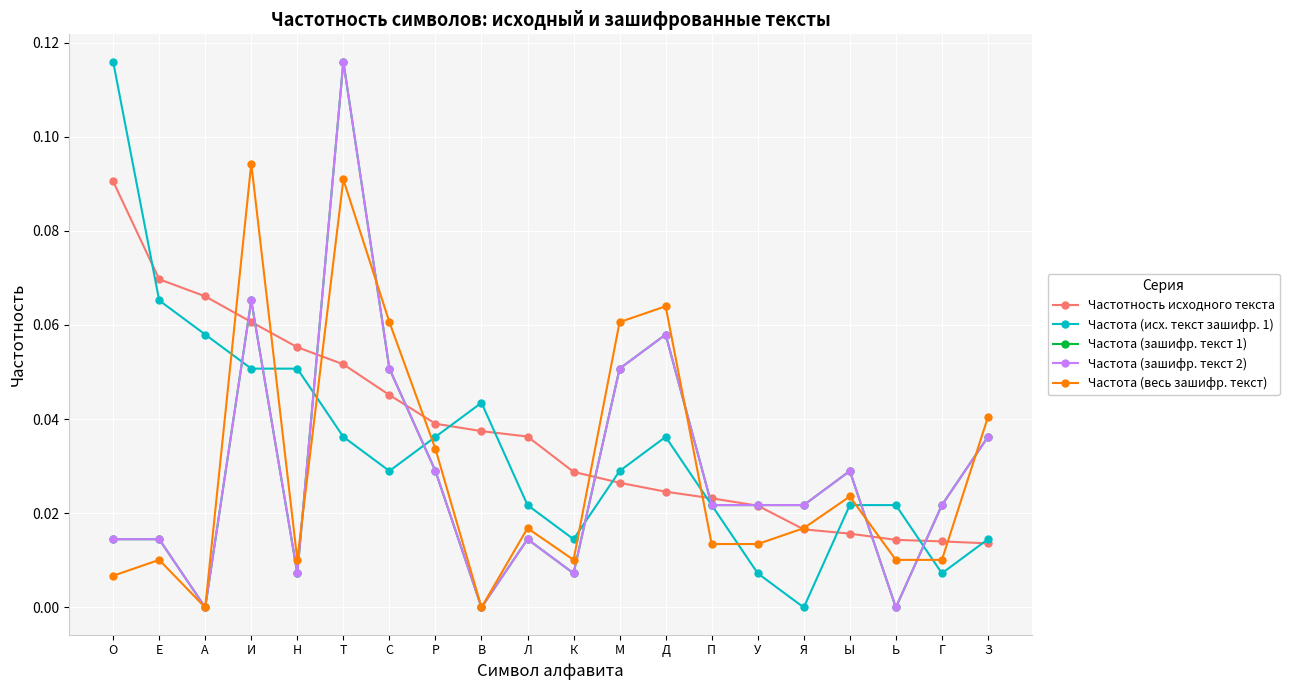

Is this an area chart (filled region under the line)?

No